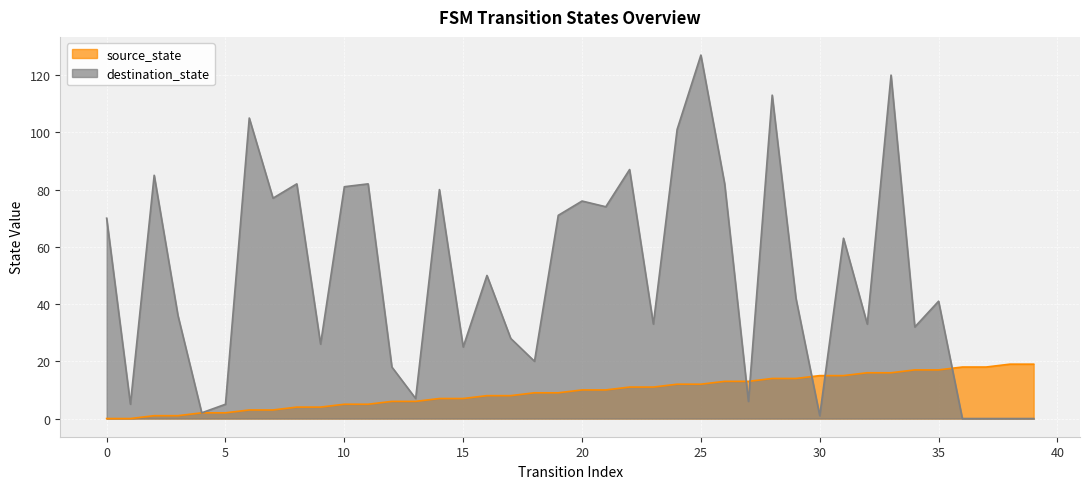

How many data points in source_state are less than 10?

20